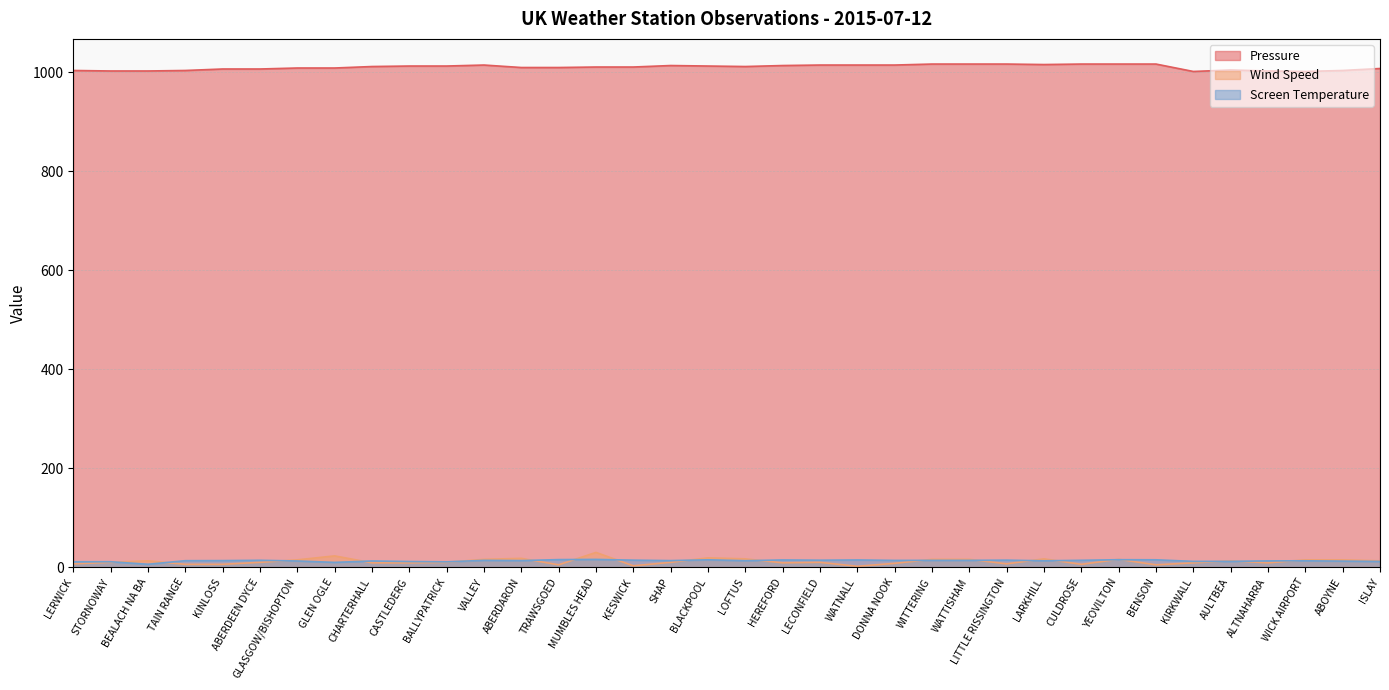

Which category has the highest value in the Screen Temperature series?

MUMBLES HEAD